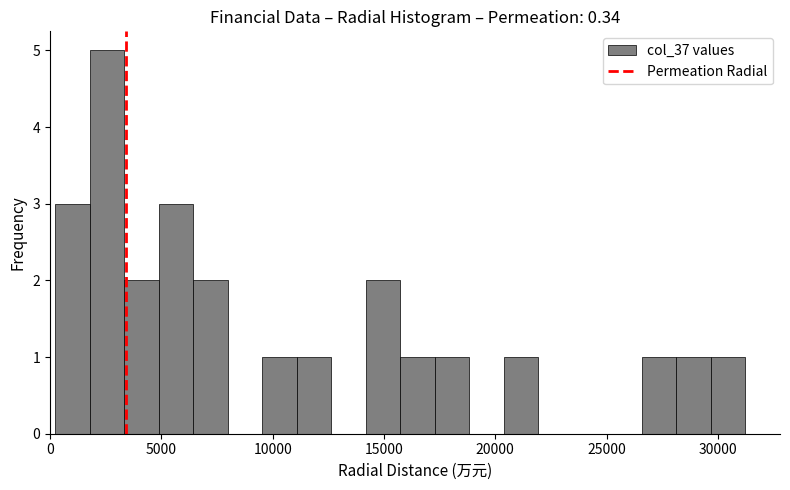

Around what value on the x-axis is the tallest bar? Give the approximate position of its centre, as read against the axis.

2500